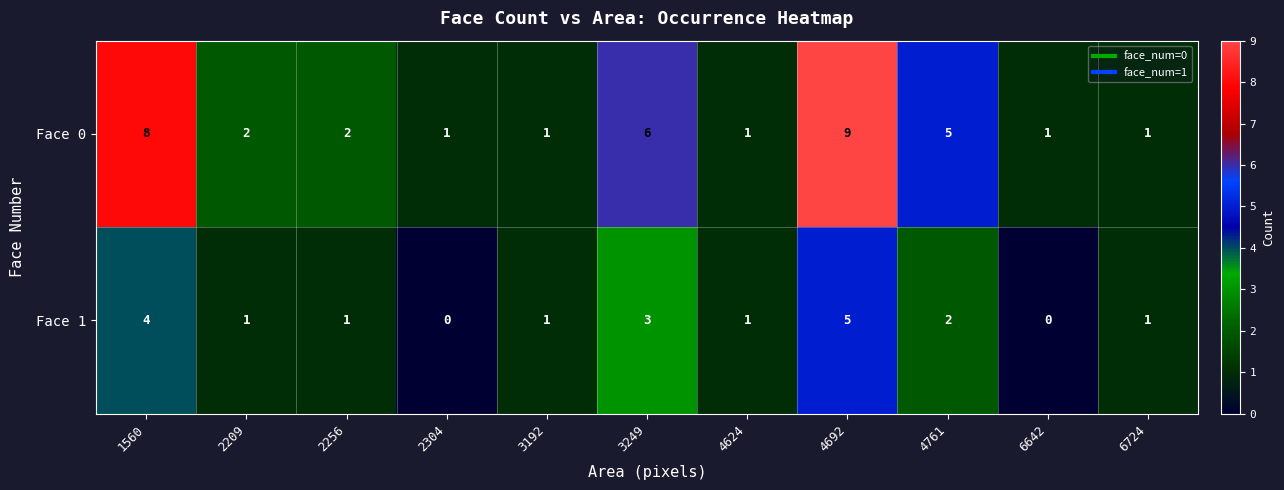

At how many categories does at least one series exceed 4?

4